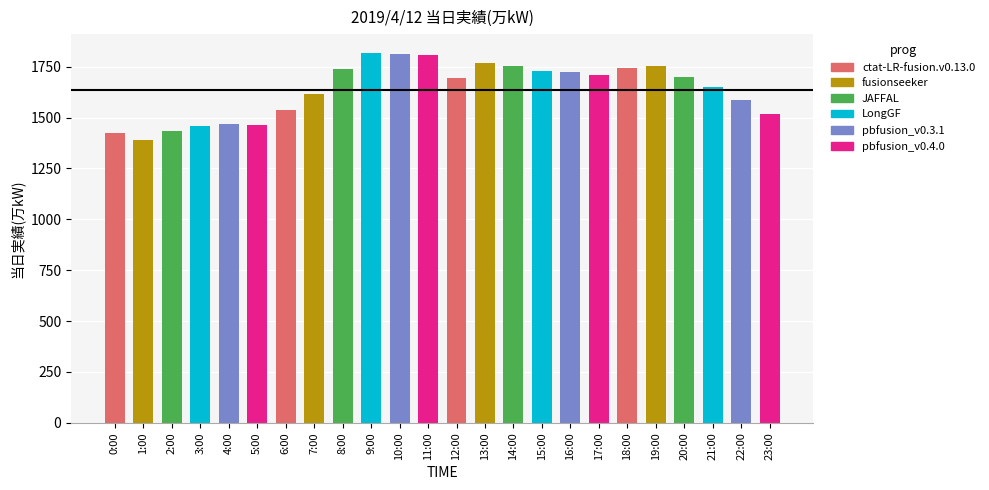

What position from the left is 14:00?

15